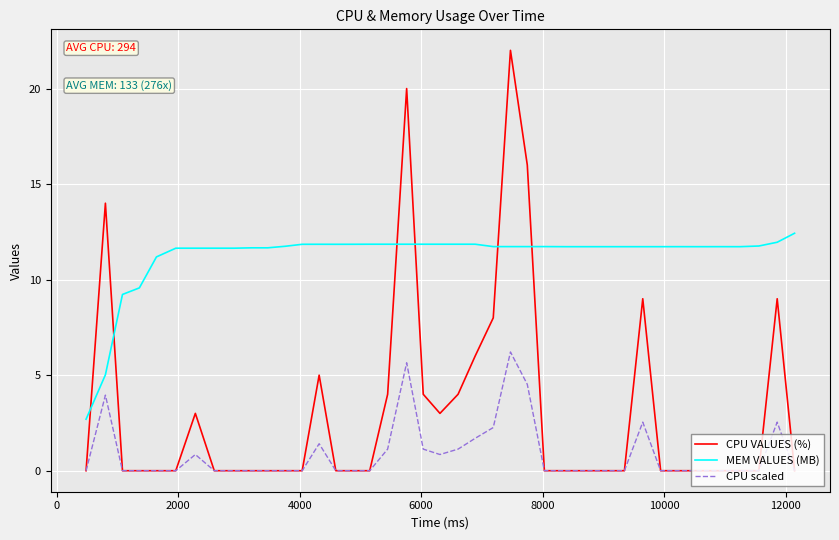

True or false: MEM VALUES (MB) has more than 0 points higher than both neighbors.

True